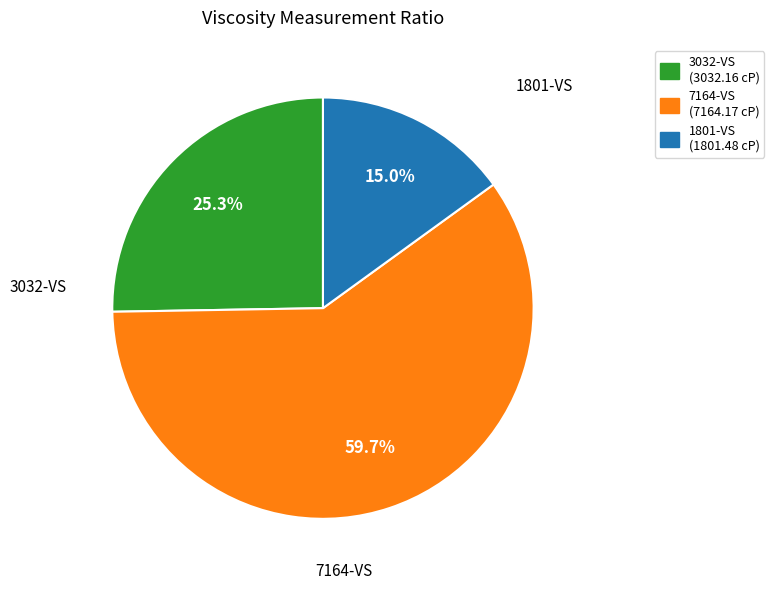

To the nearest percent, what portion does 1801-VS represent?

15%